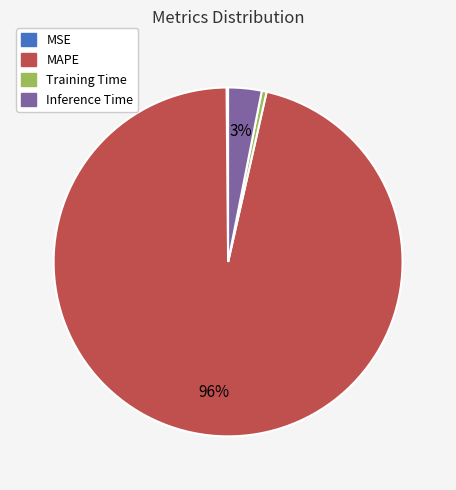

True or false: MAPE accounts for 96% of the total.

True